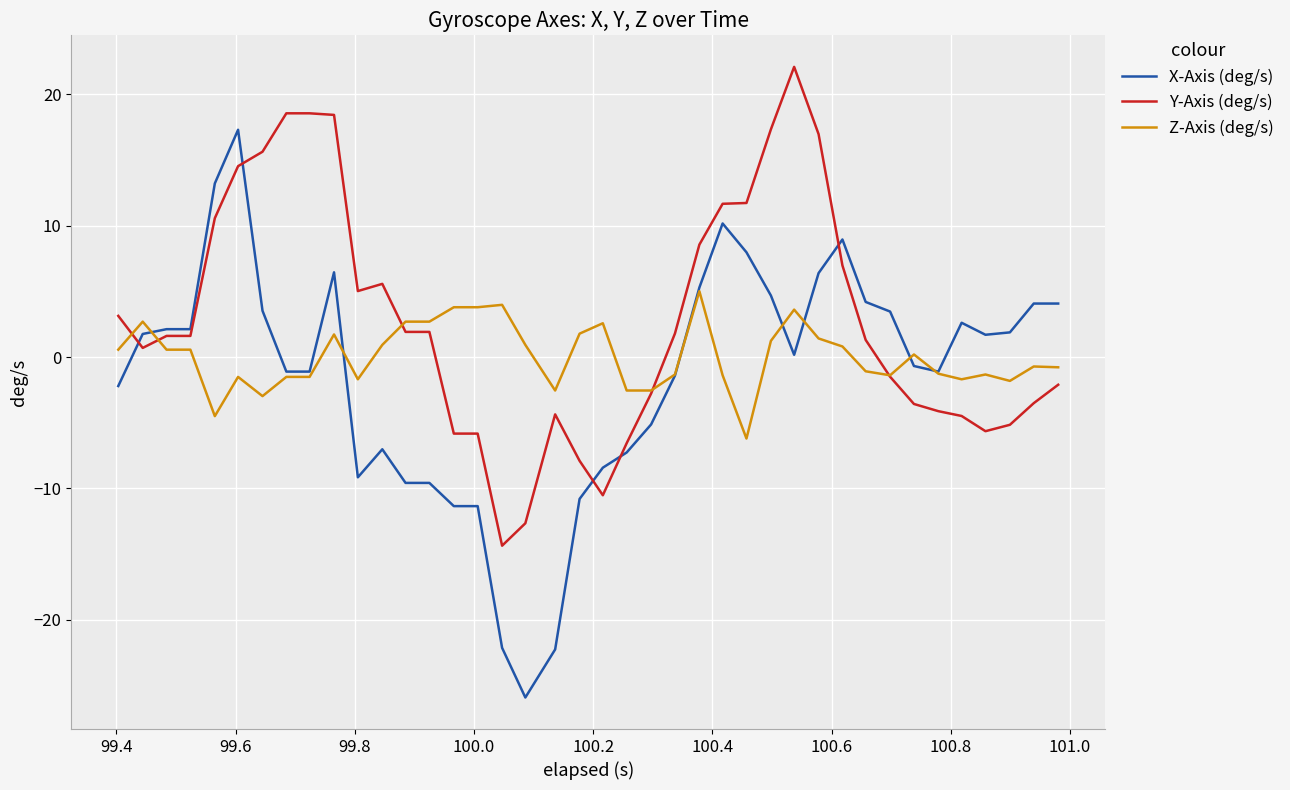

Which series has the largest range (max minus min)?

X-Axis (deg/s)